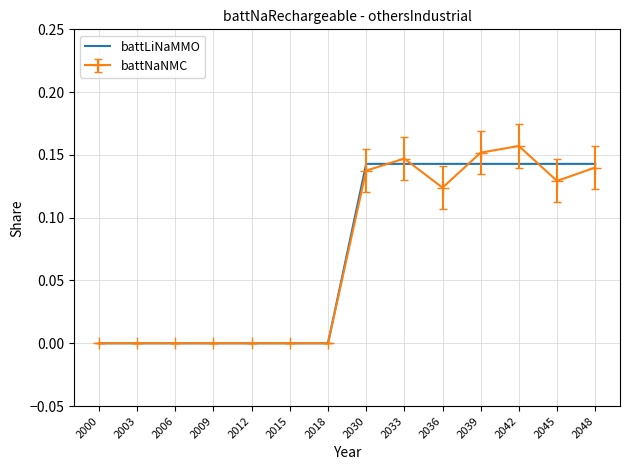

Which series has the largest range (max minus min)?

battNaNMC